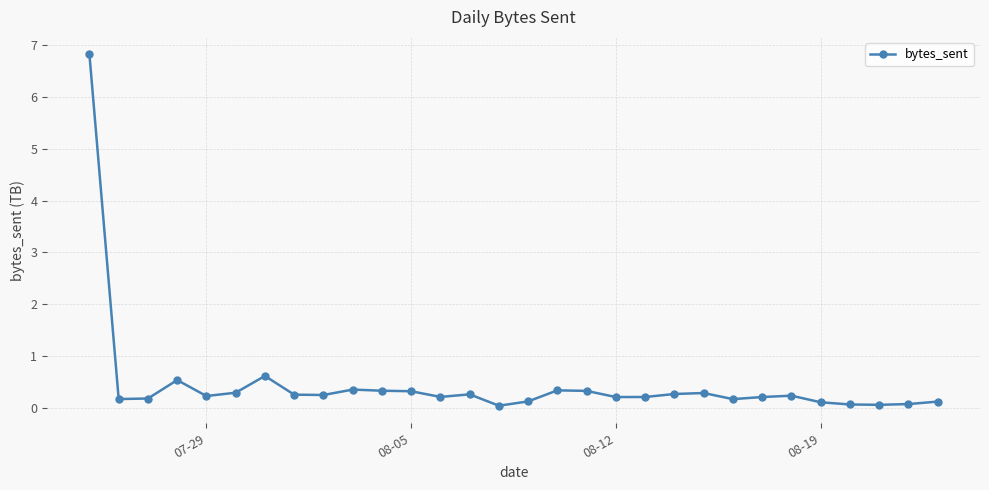

True or false: there are more than 1 points higher than both neighbors.

True